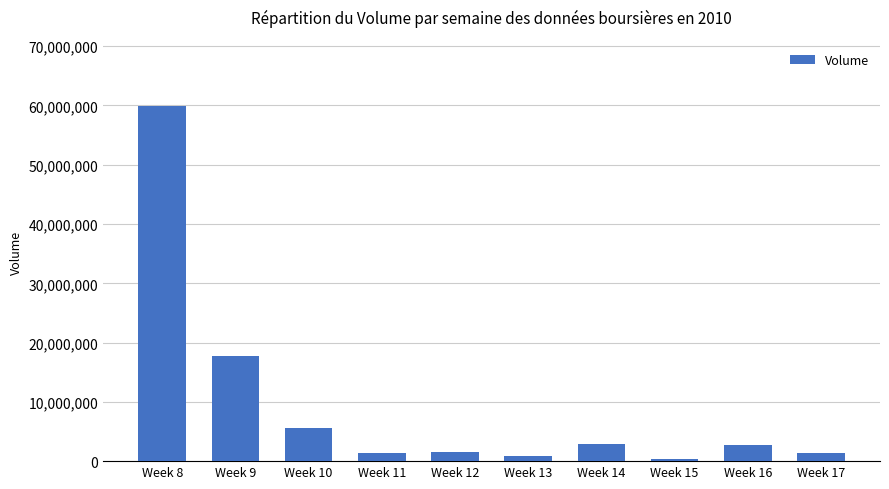

What is the minimum value shown in the chart?

299025